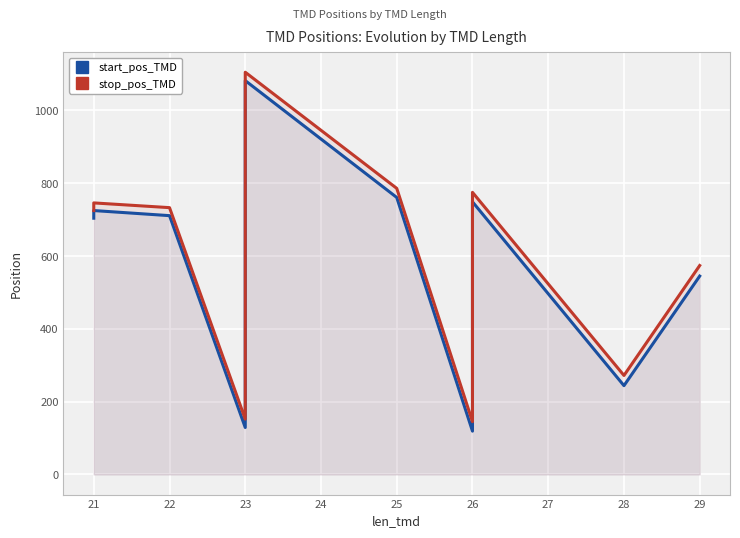

True or false: stop_pos_TMD has a value of 145 at 26.

True